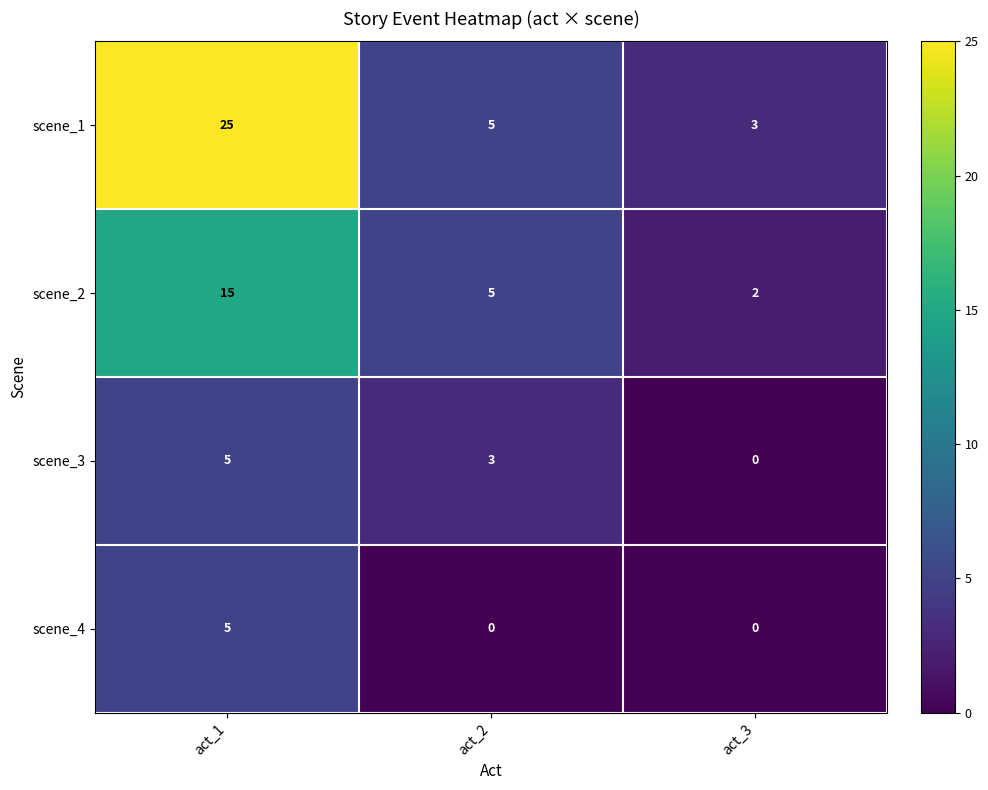

At which label is scene_2 closest to 8?

act_2